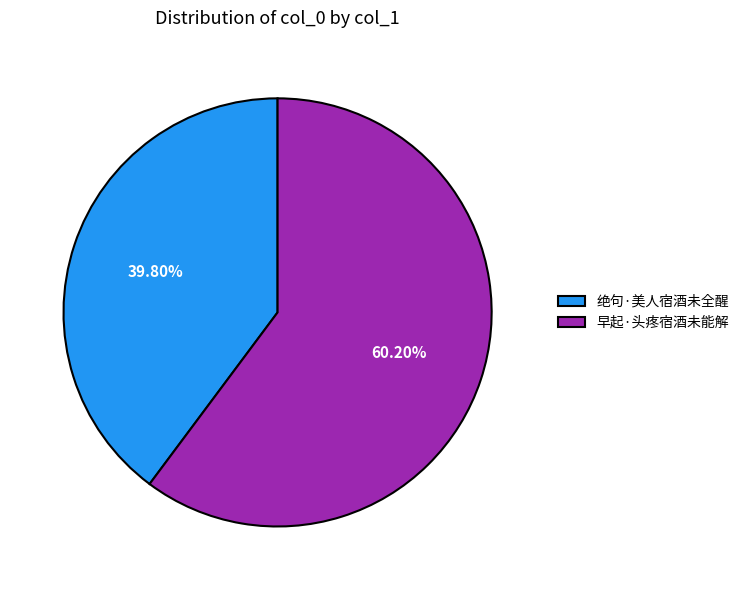

What is the largest slice in the pie chart?

早起·头疼宿酒未能解